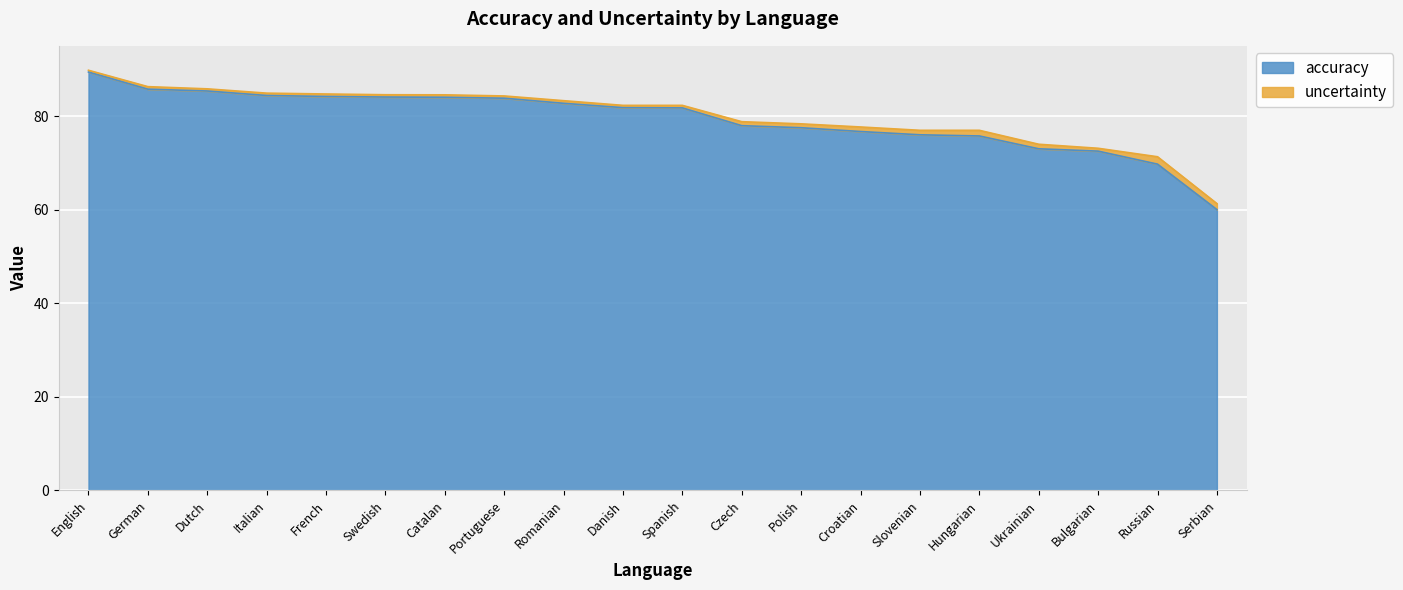

What is the sum of all values?

1586.3